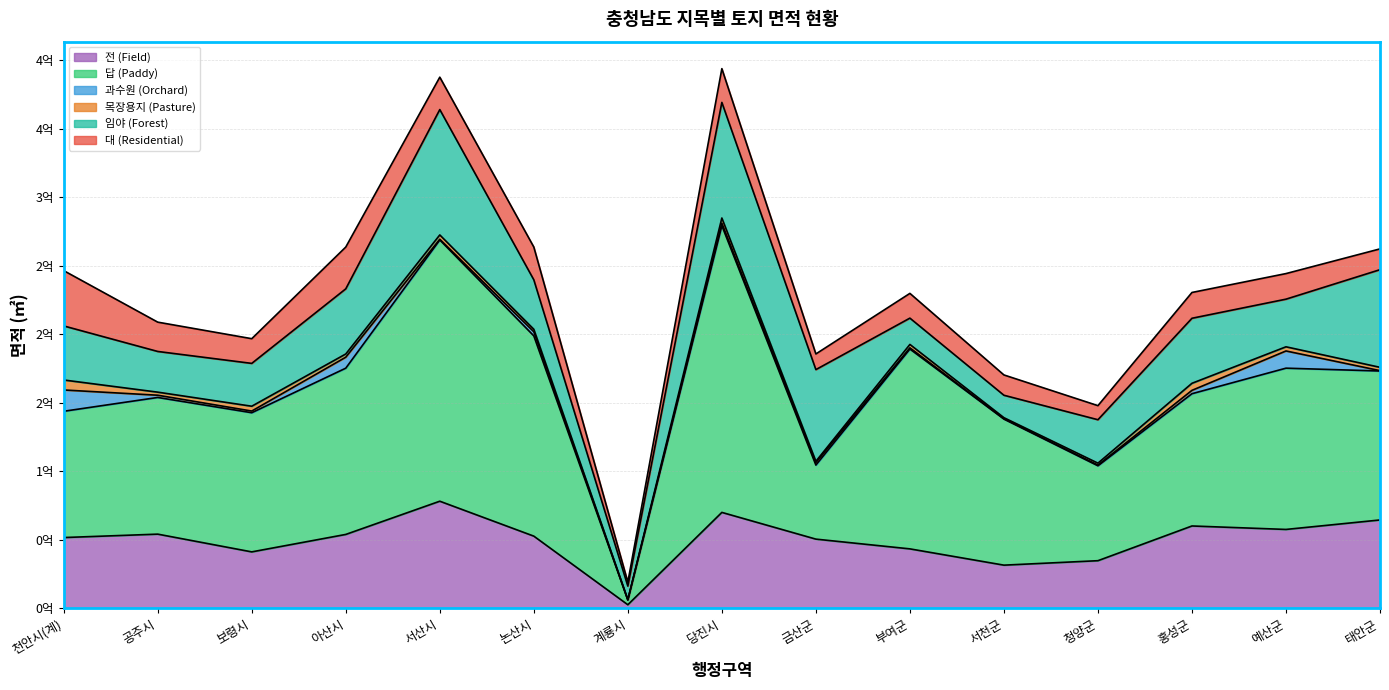

How many series are shown in this chart?

6